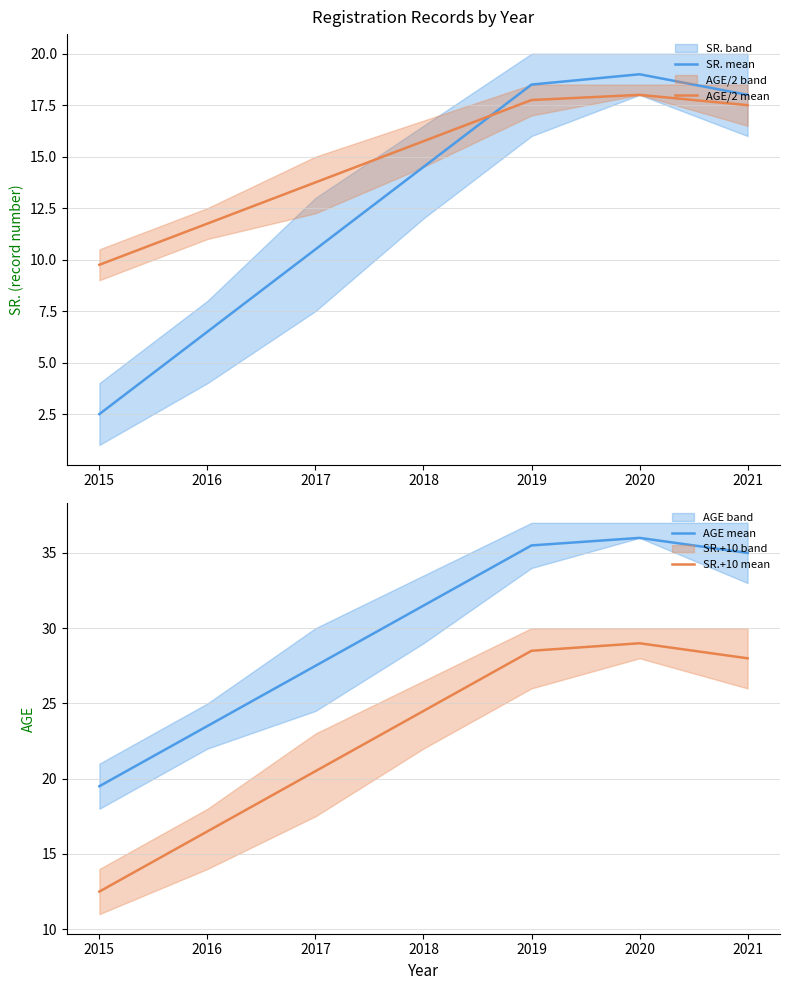

True or false: AGE/2 mean has more than 0 interior local peaks.

True